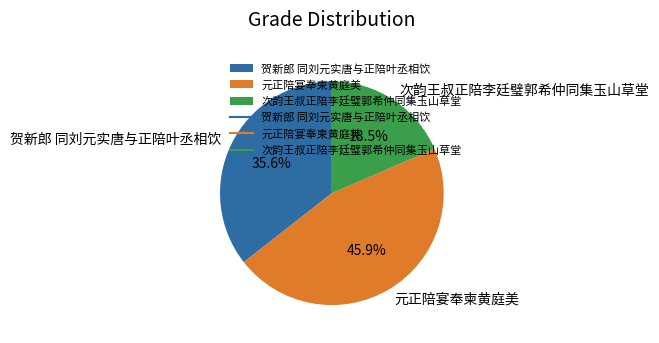

Approximately how many times larger is the value at 次韵王叔正陪李廷璧郭希仲同集玉山草堂 compared to 贺新郎 同刘元实唐与正陪叶丞相饮?

0.5